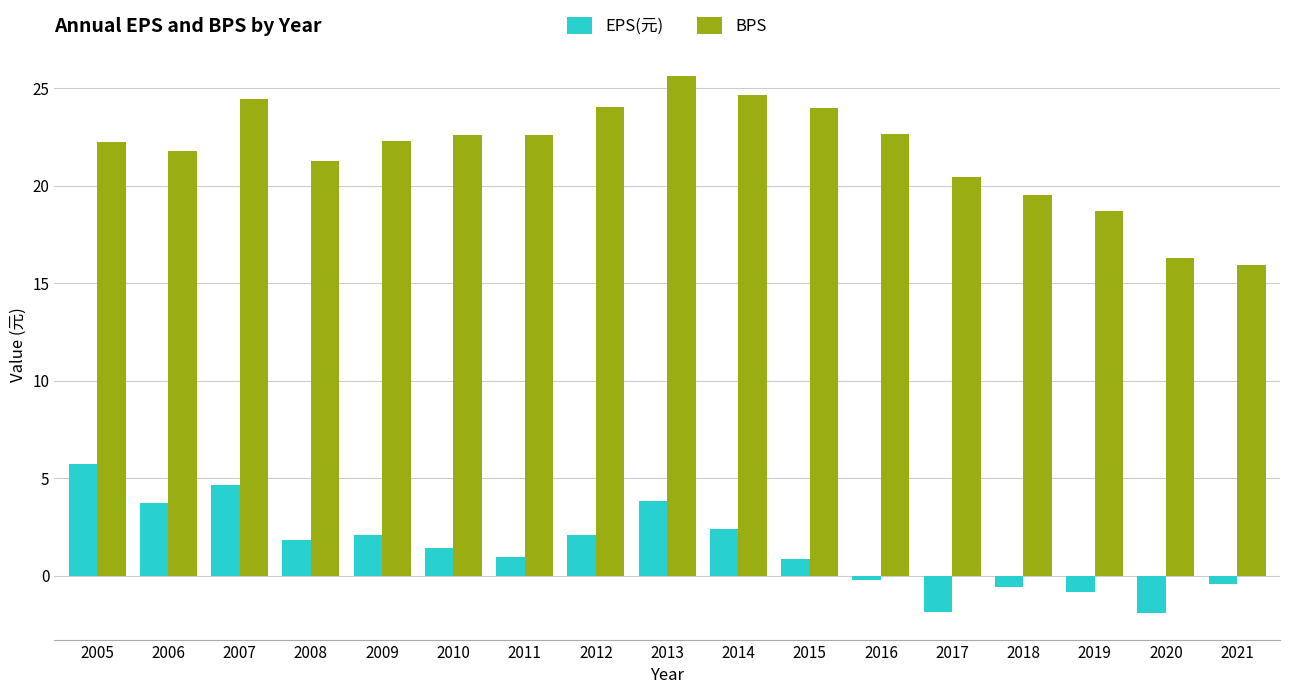

What is the smallest value displayed?

-1.9